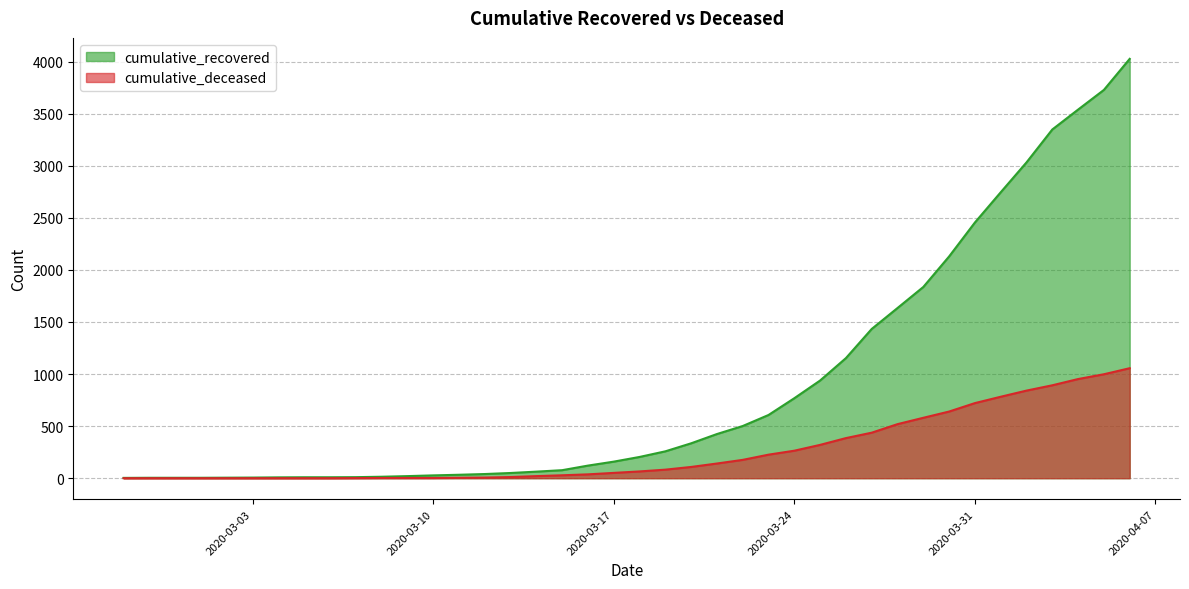

Where does the cumulative_deceased series first go above 65?

2020-03-19